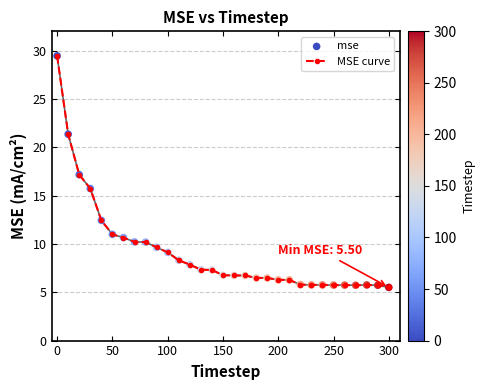

True or false: there are more than 1 points higher than both neighbors.

True